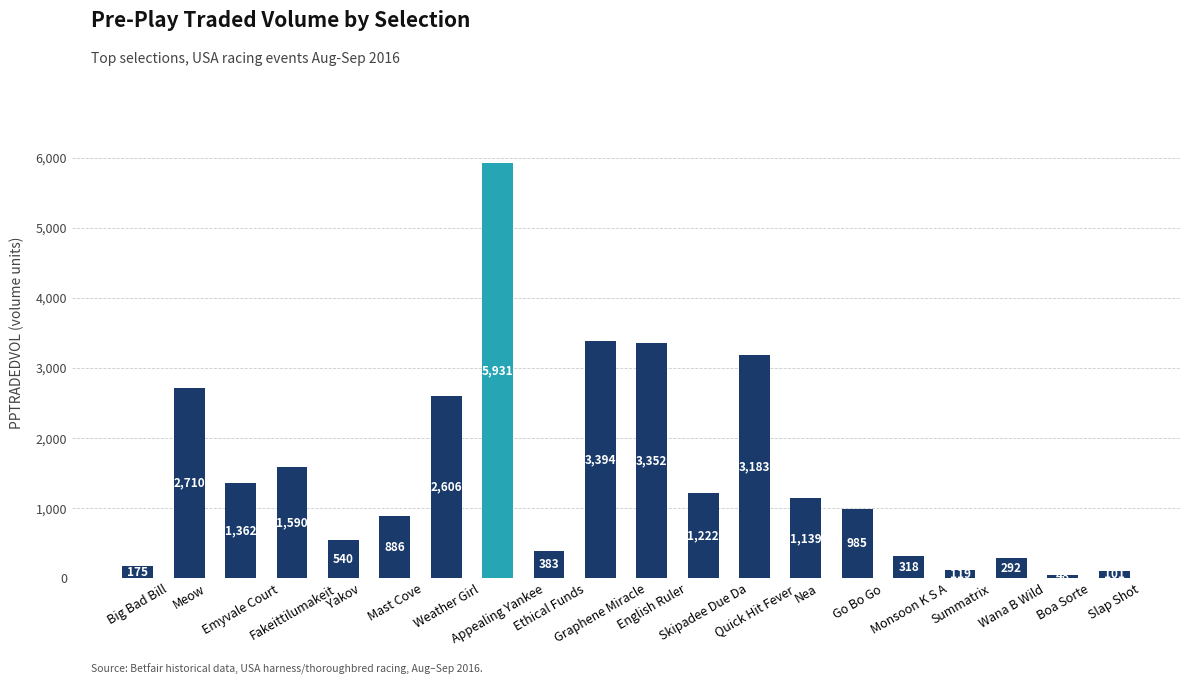

Where does the data first go above 1138?

Meow